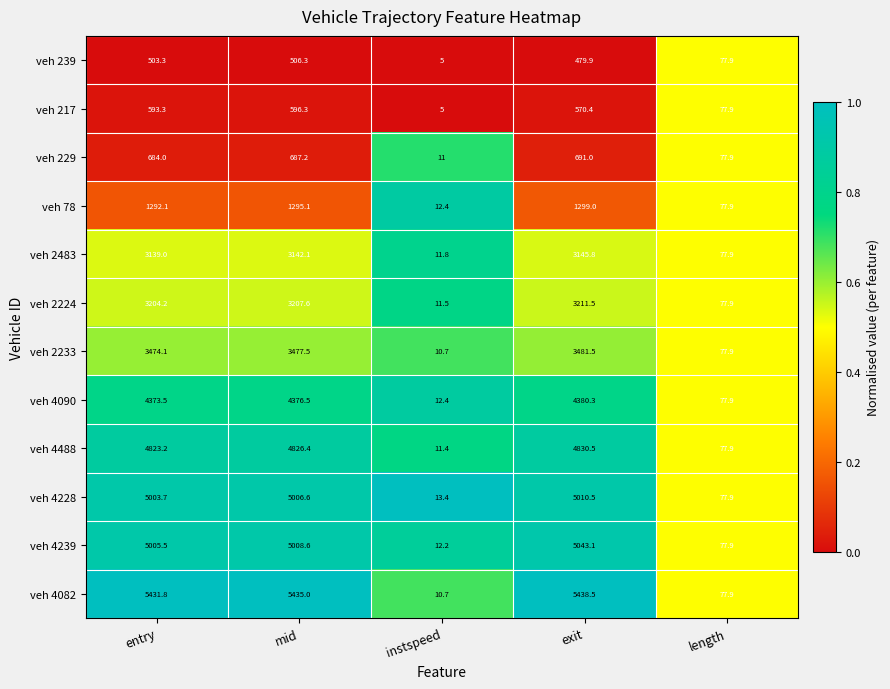

How many series are shown in this chart?

12